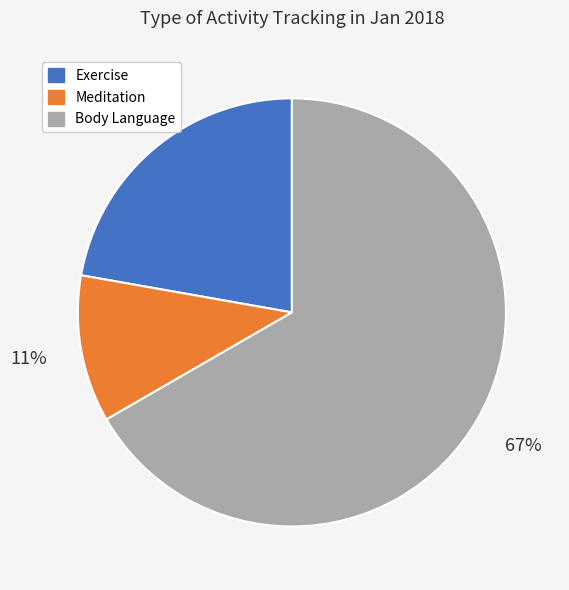

Is there a majority slice in this chart?

Yes